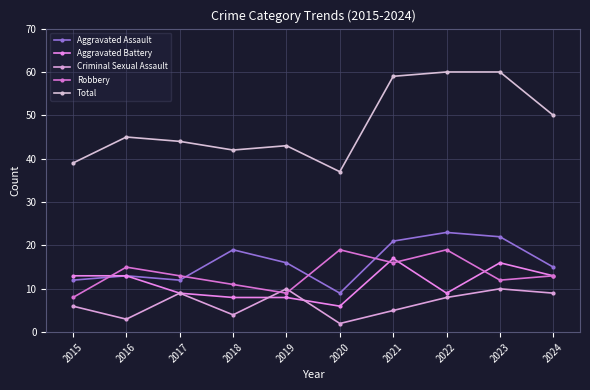

What is the maximum value shown in the chart?

60